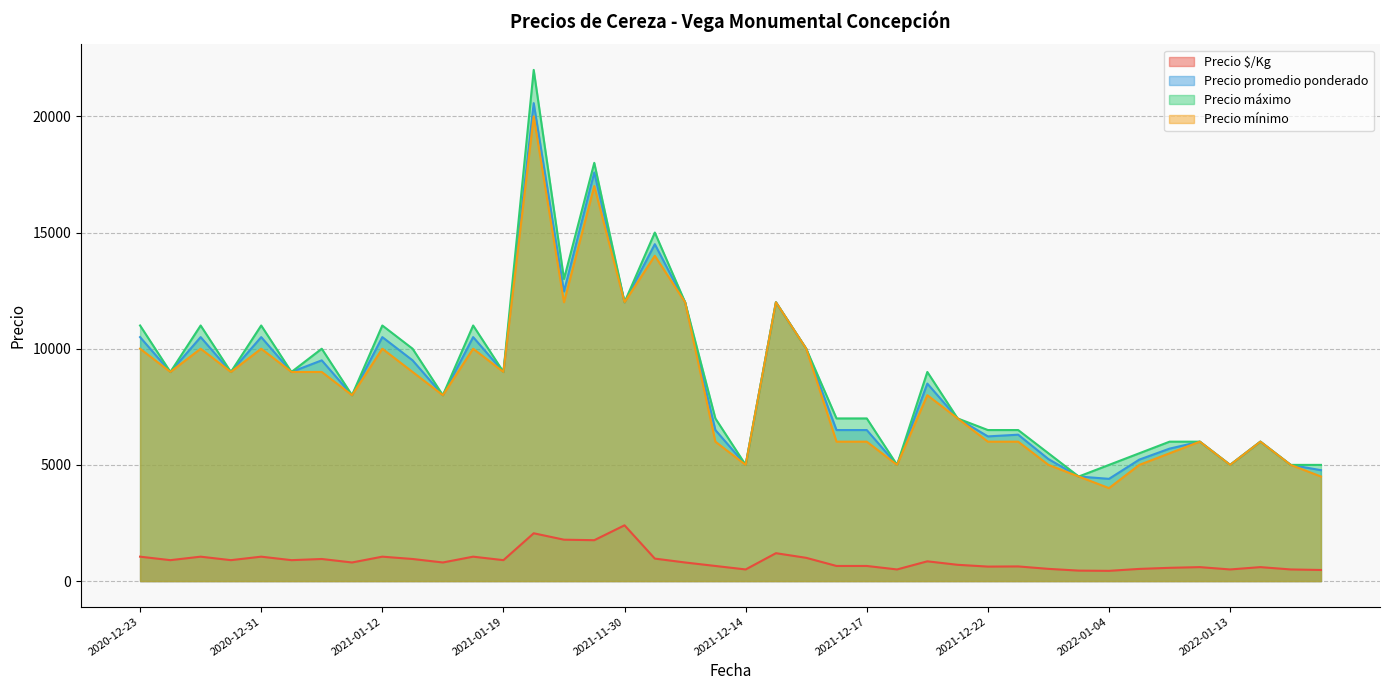

What is the label of the 7th point from the left?

2022-01-19